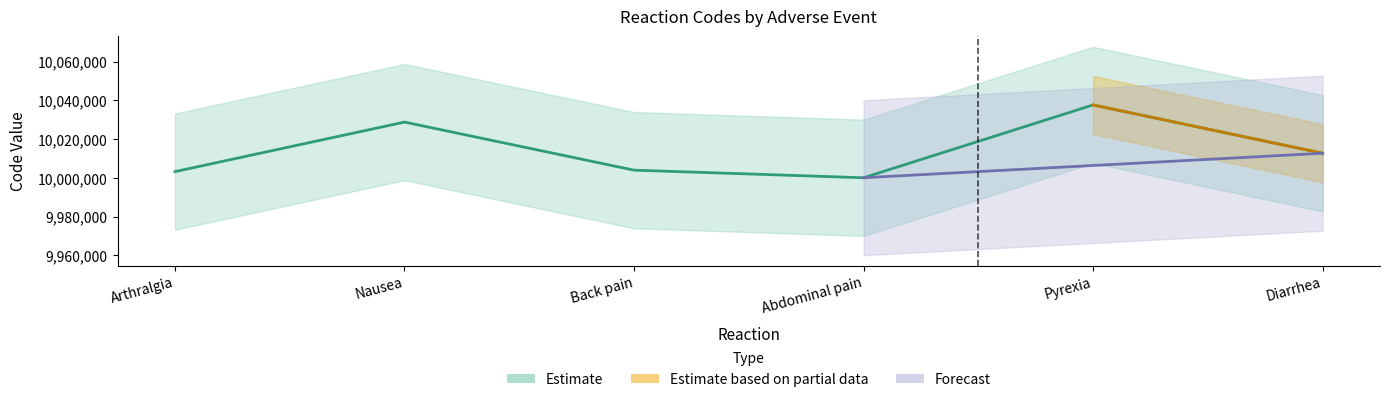

List the labels in order of value, smallest first.

Abdominal pain, Arthralgia, Back pain, Diarrhea, Nausea, Pyrexia